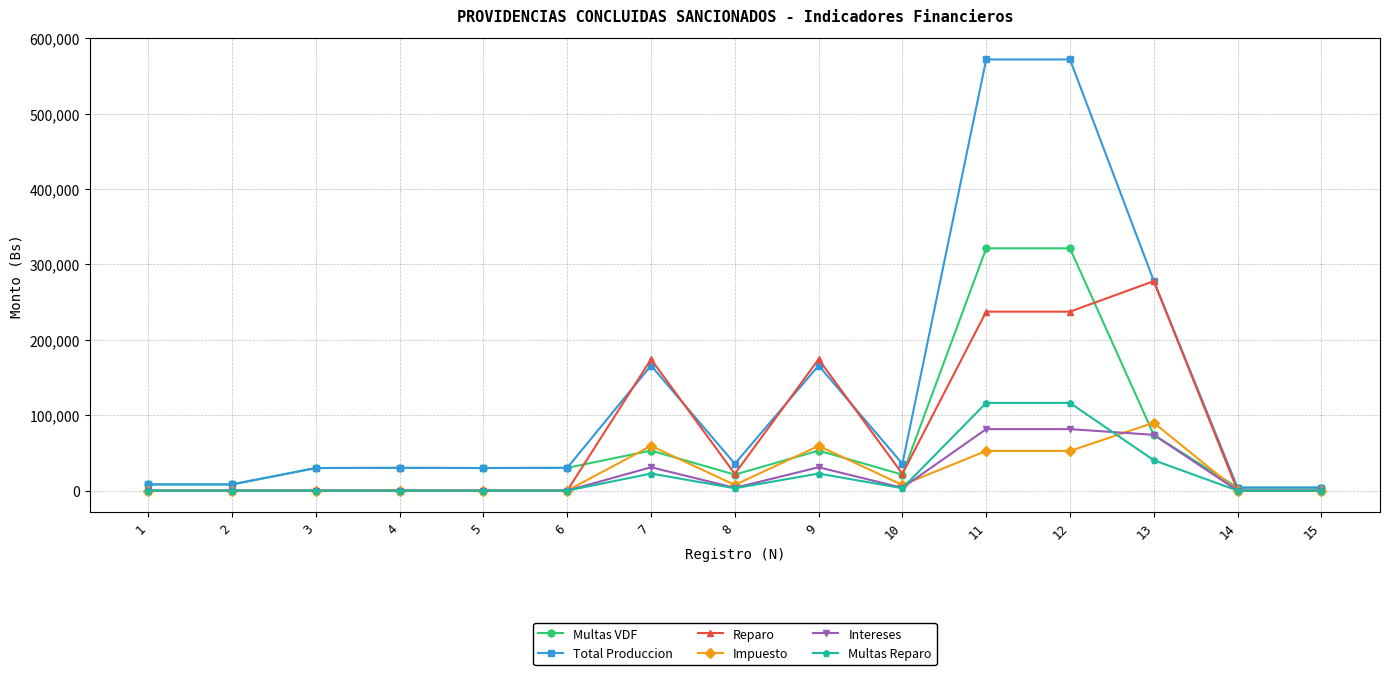

Which series has the largest total across all categories?

Total Produccion